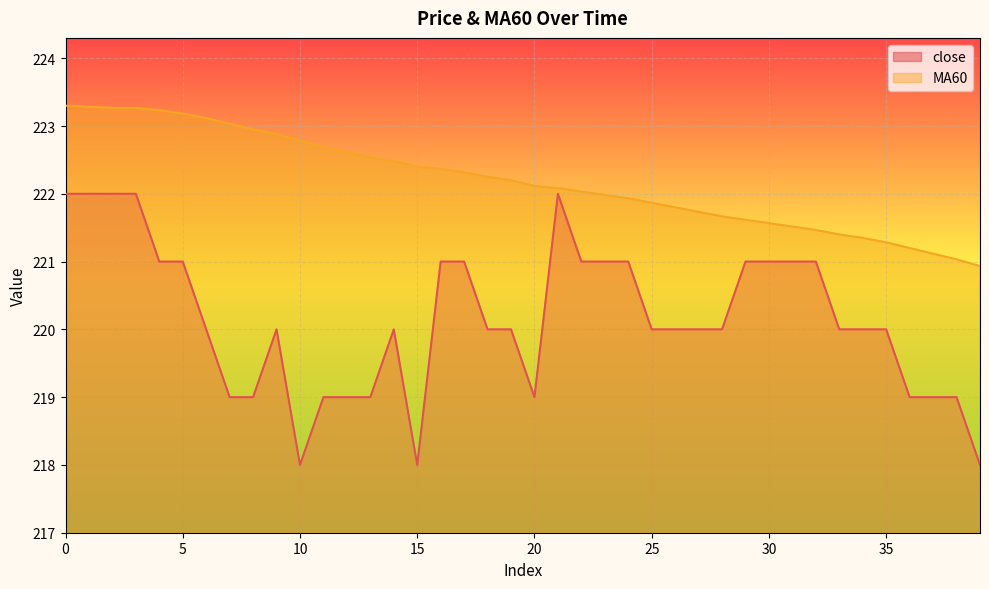

True or false: MA60 and close intersect in this chart.

False